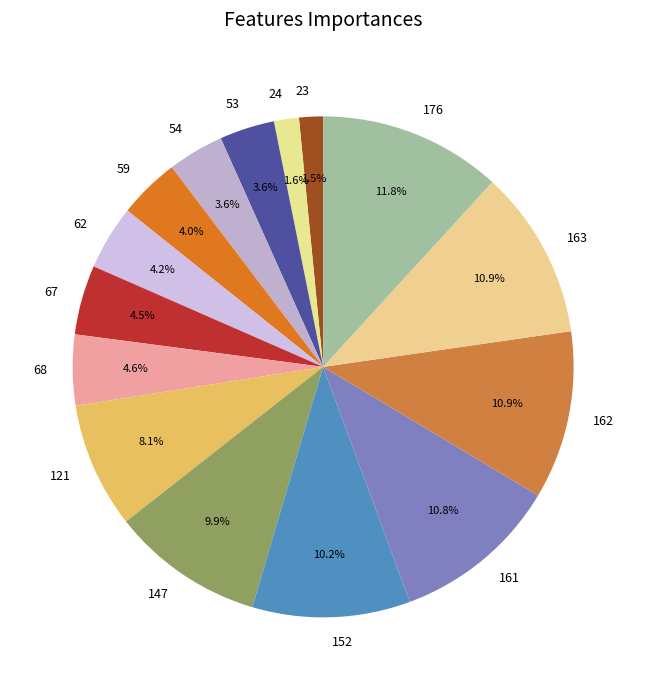

Is 163 the majority of the pie?

No